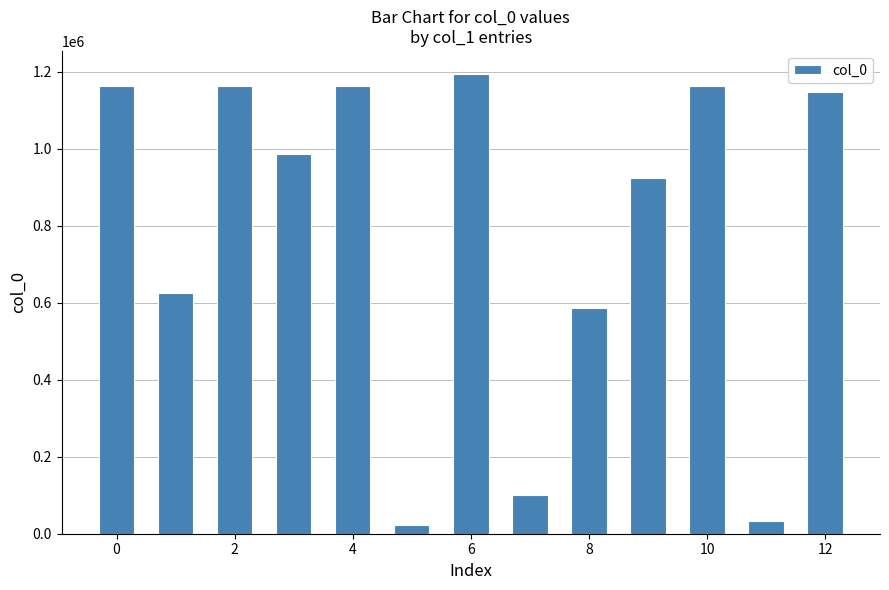

Does the chart contain any negative values?

No